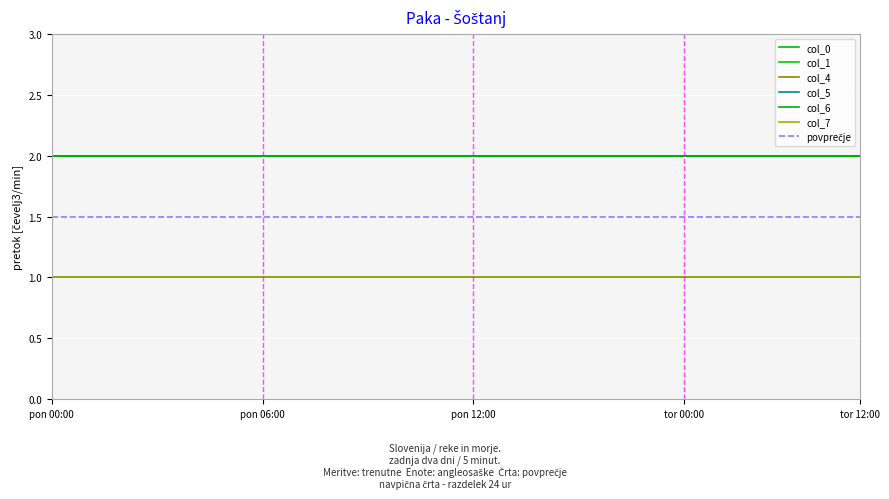

True or false: col_5 and col_7 intersect in this chart.

False